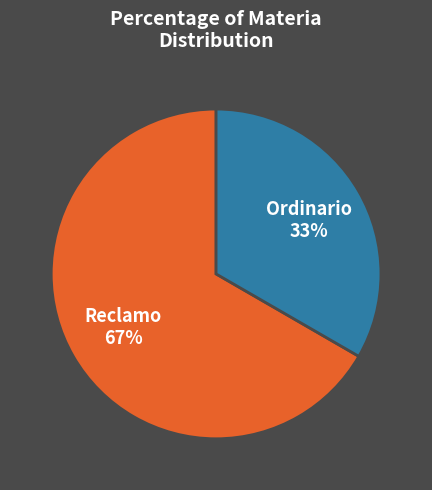

Do Ordinario and Reclamo together represent more than half of the pie?

Yes